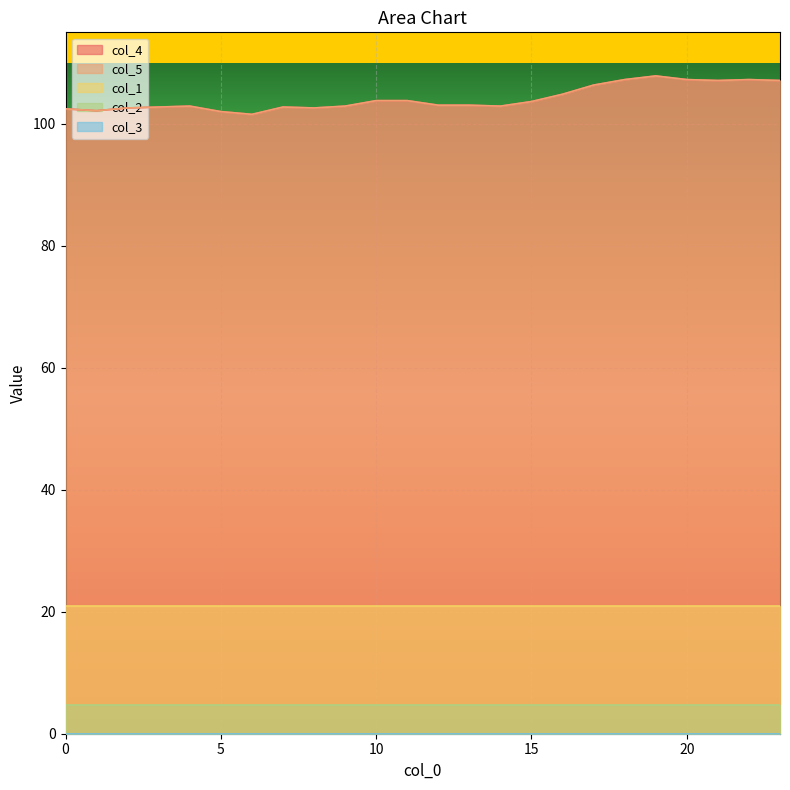

Reading right to left, what are all the values shown in this chart?

col_4: 107.1	107.2	107.1	107.2	107.8	107.2	106.3	104.8	103.7	102.9	103.0	103.0	103.8	103.8	102.9	102.6	102.8	101.5	102.0	102.9	102.8	102.6	102.2	102.5
col_5: 107.1	107.2	107.1	107.2	107.8	107.2	106.3	104.8	103.7	102.9	103.0	103.0	103.8	103.8	102.9	102.6	102.8	101.5	102.0	102.9	102.8	102.6	102.2	102.5
col_1: 21.0	21.0	21.0	21.0	21.0	21.0	21.0	21.0	21.0	21.0	21.0	21.0	21.0	21.0	21.0	21.0	21.0	21.0	21.0	21.0	21.0	21.0	21.0	21.0
col_2: 4.7	4.7	4.7	4.7	4.7	4.7	4.7	4.7	4.7	4.7	4.7	4.7	4.7	4.7	4.7	4.7	4.7	4.7	4.7	4.7	4.7	4.7	4.7	4.7
col_3: 0.0	0.0	0.0	0.0	0.0	0.0	0.0	0.0	0.0	0.0	0.0	0.0	0.0	0.0	0.0	0.0	0.0	0.0	0.0	0.0	0.0	0.0	0.0	0.0